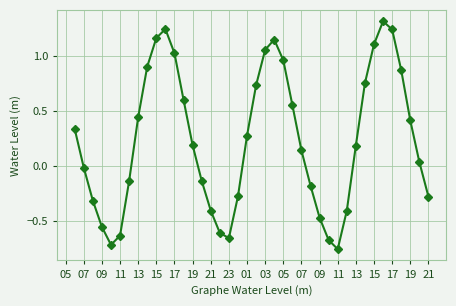

How many positive values are there?

23